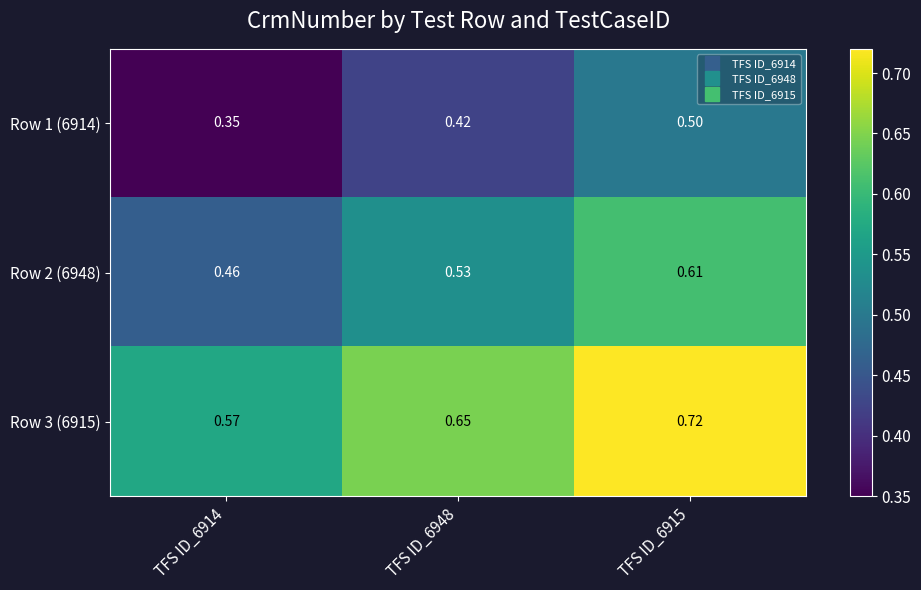

Is the value of Row 3 (6915) at TFS ID_6914 greater than the value of Row 2 (6948) at TFS ID_6948?

Yes